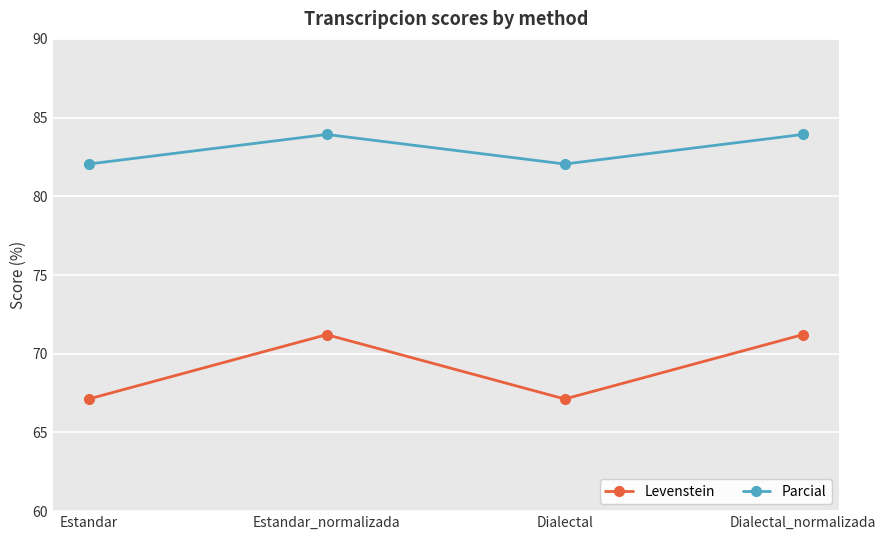

What is the maximum value shown in the chart?

83.9